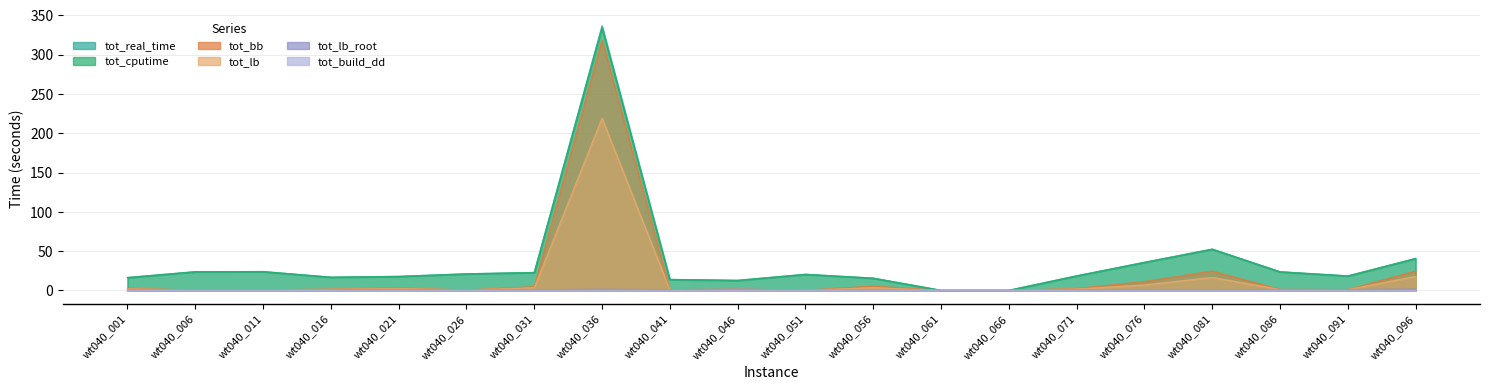

Which series changed the most between wt040_011 and wt040_026?

tot_cputime